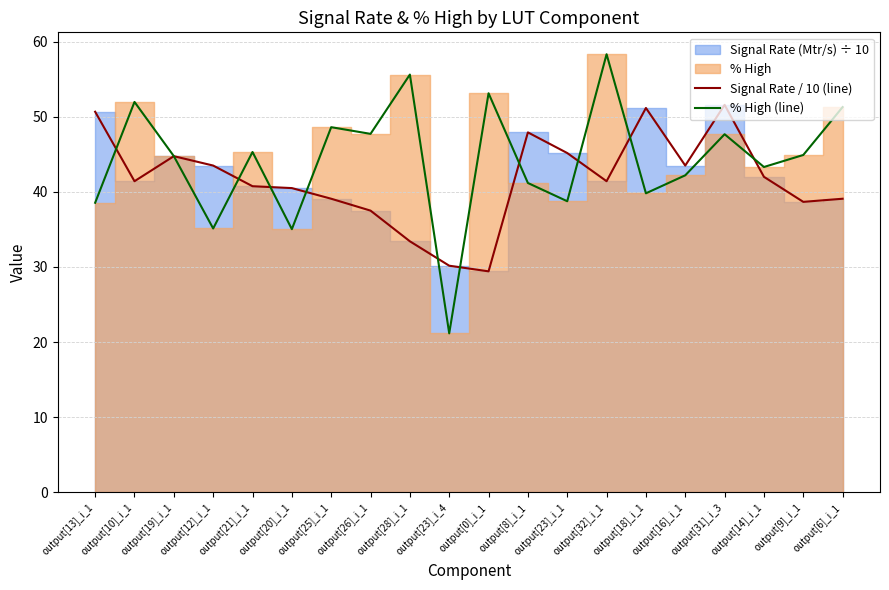

At which category is the sum across all series the highest?

output[32]_i_1